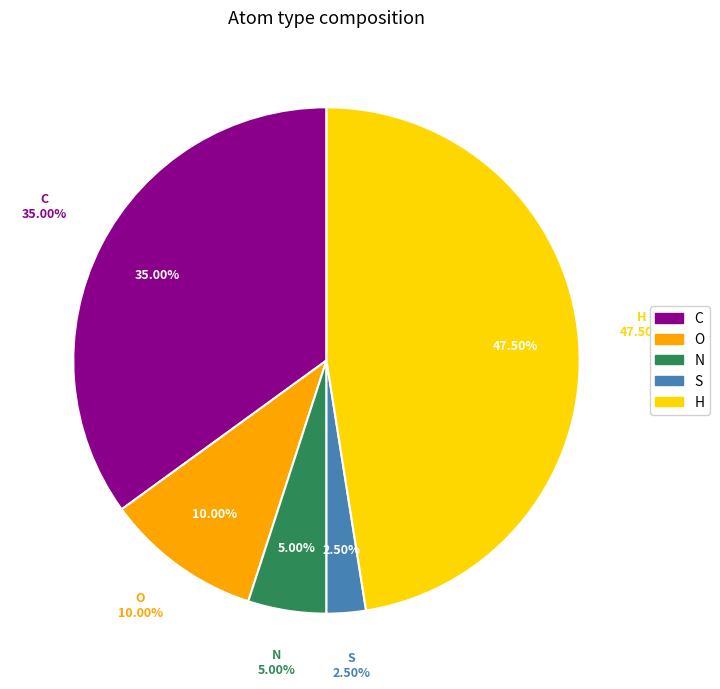

Combined, do O and N account for over 50%?

No